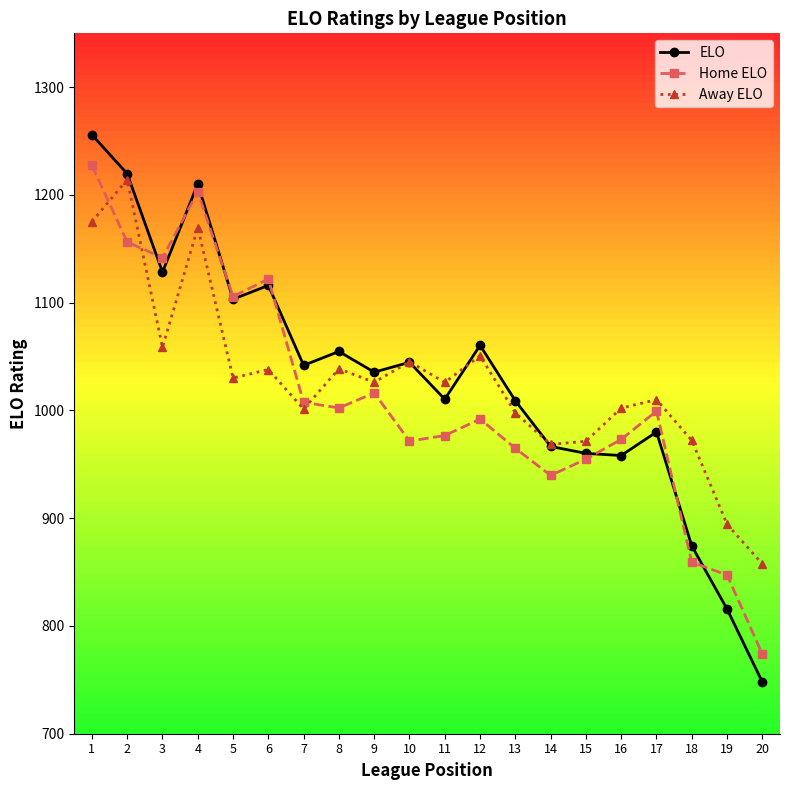

The value of Home ELO at 6 is 1122.0. True or false?

True